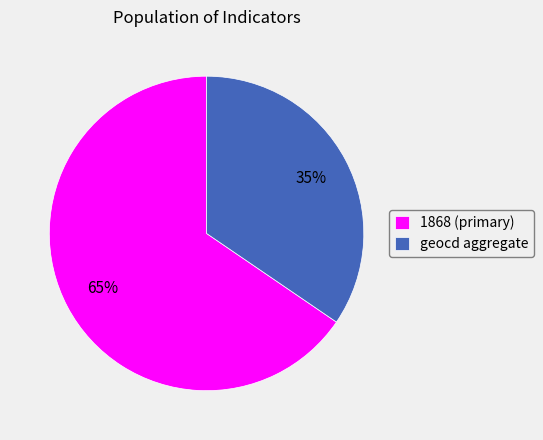

True or false: geocd accounts for 11% of the total.

False